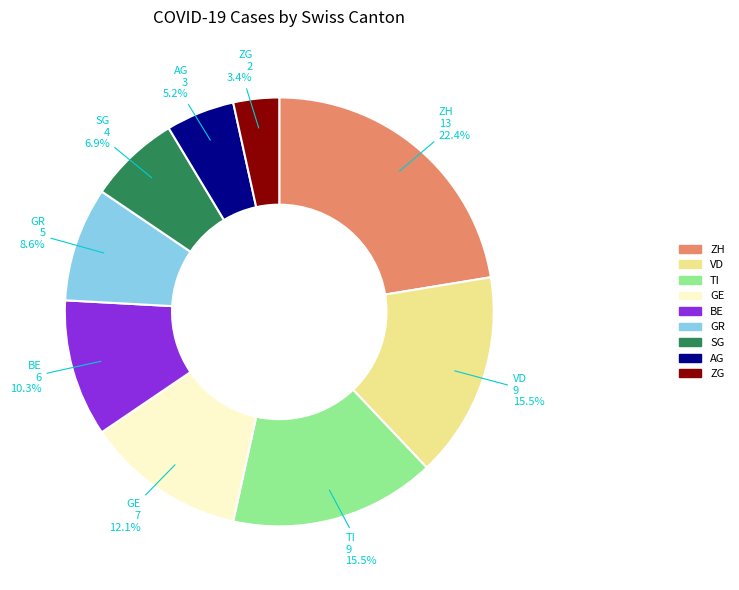

Count the number of slices in the pie.

9